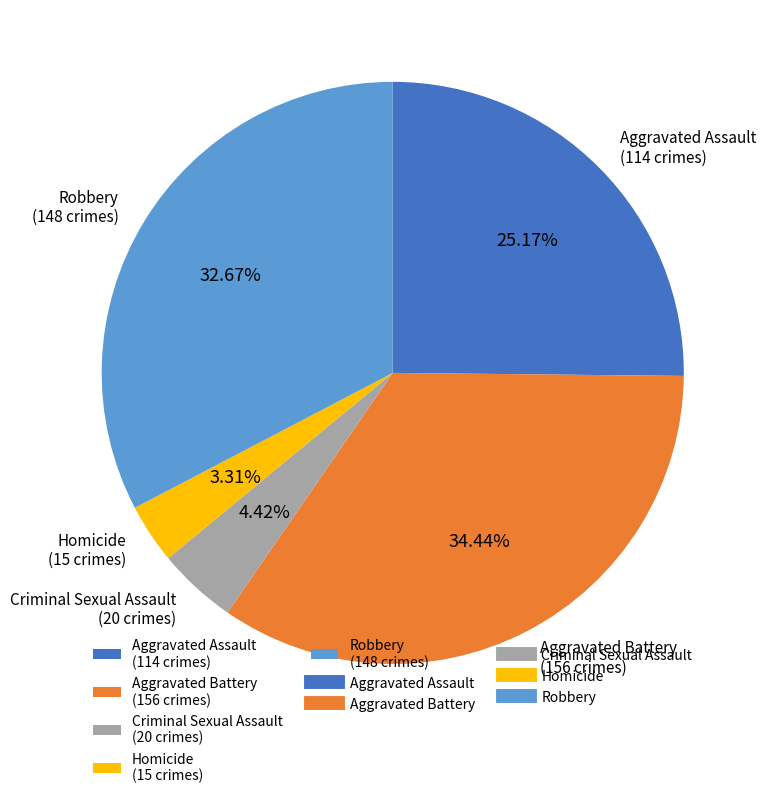

Count the number of slices in the pie.

5